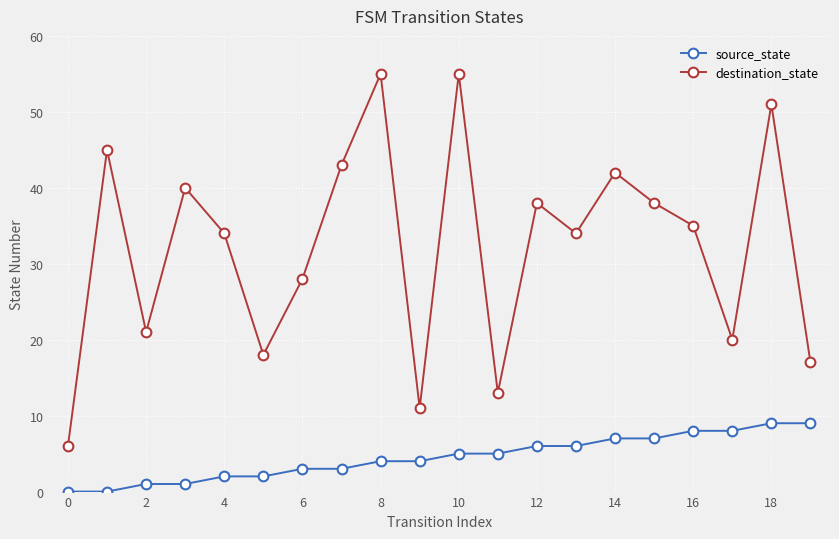

What is the maximum value shown in the chart?

55